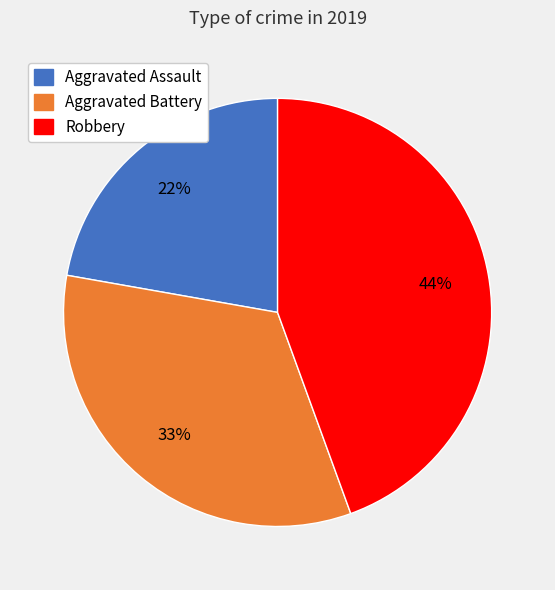

Count the number of slices in the pie.

3